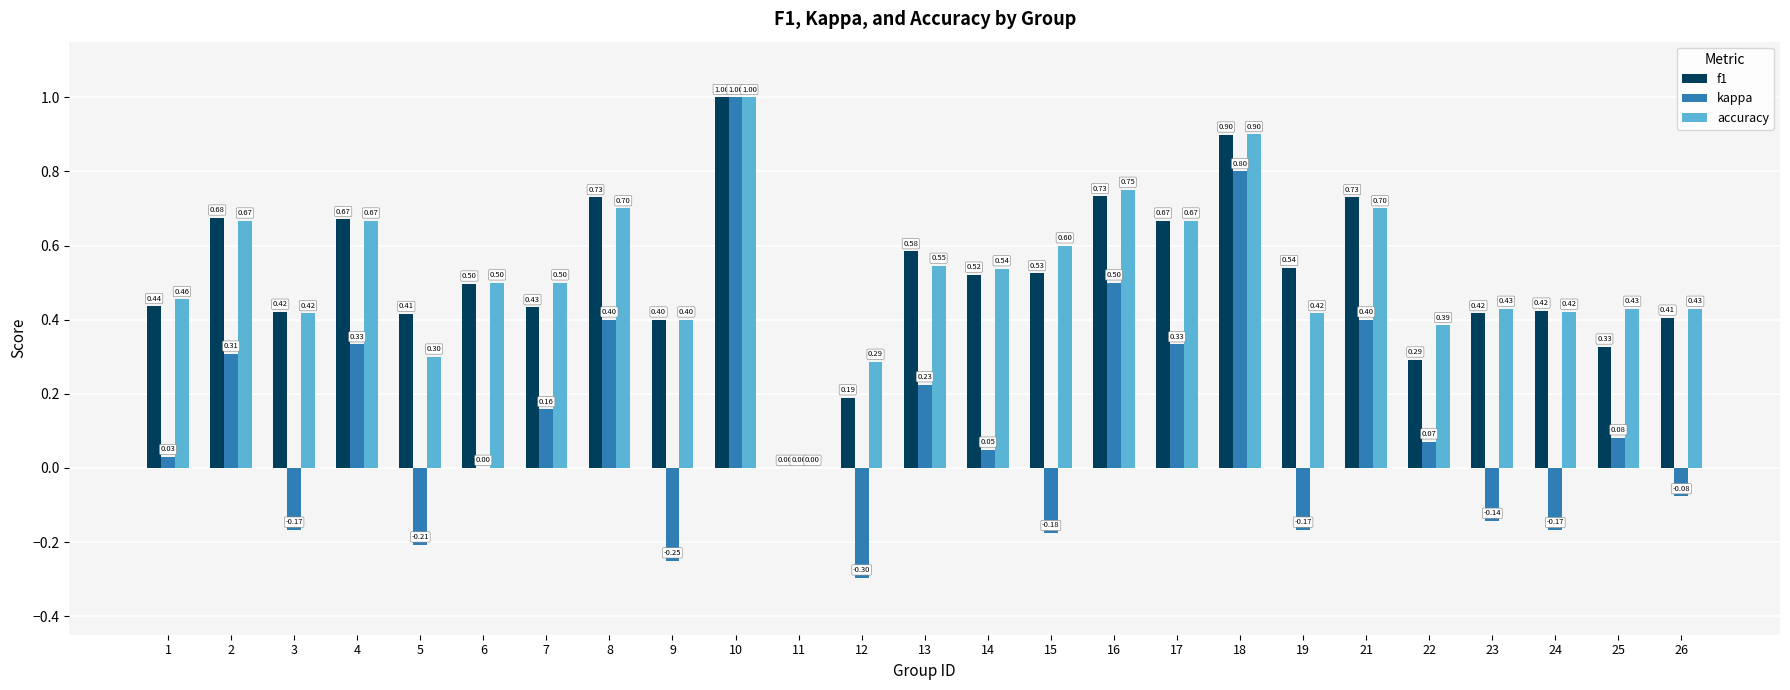

What is the total value across all series at 15?

0.9